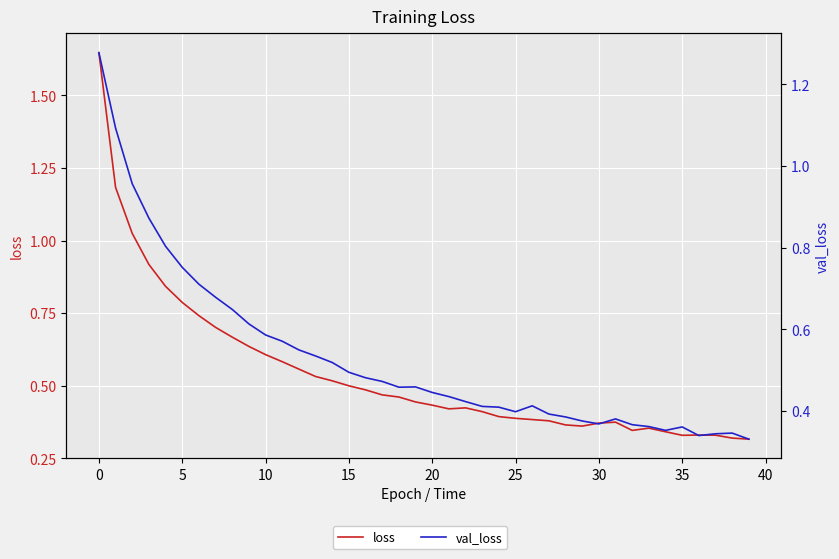

Between 18 and 38, which is larger?

18